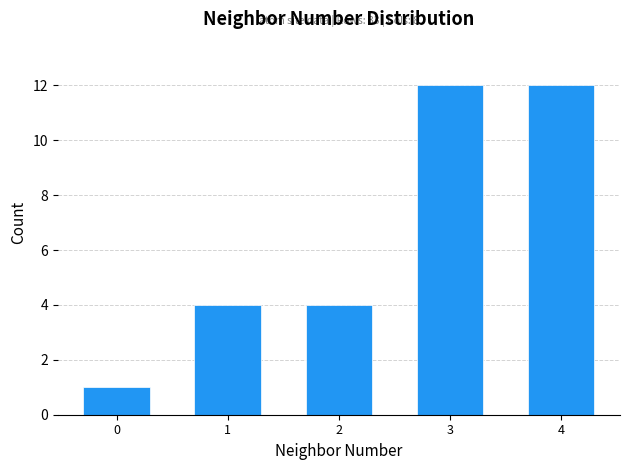

Reading left to right, transcribe all the data shown in this chart.

1	4	4	12	12